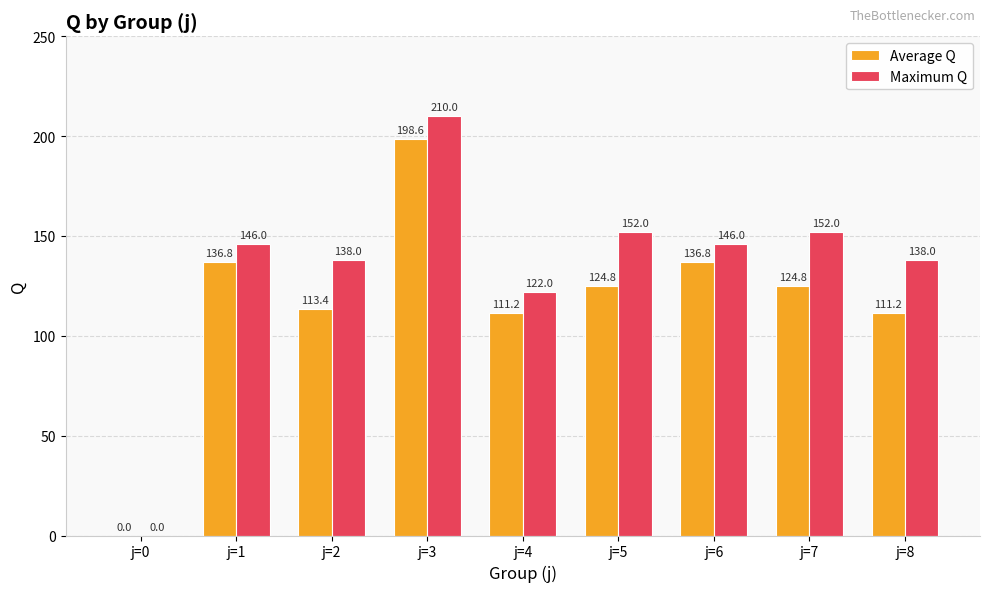

True or false: Maximum Q has a value of 204.1 at j=5.

False